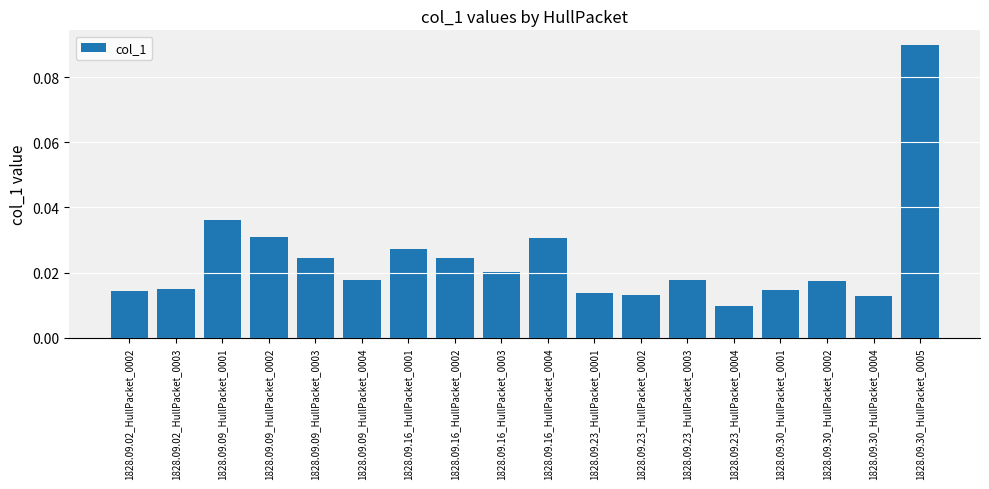

Which label corresponds to the largest value in the chart?

1828.09.30_HullPacket_0005